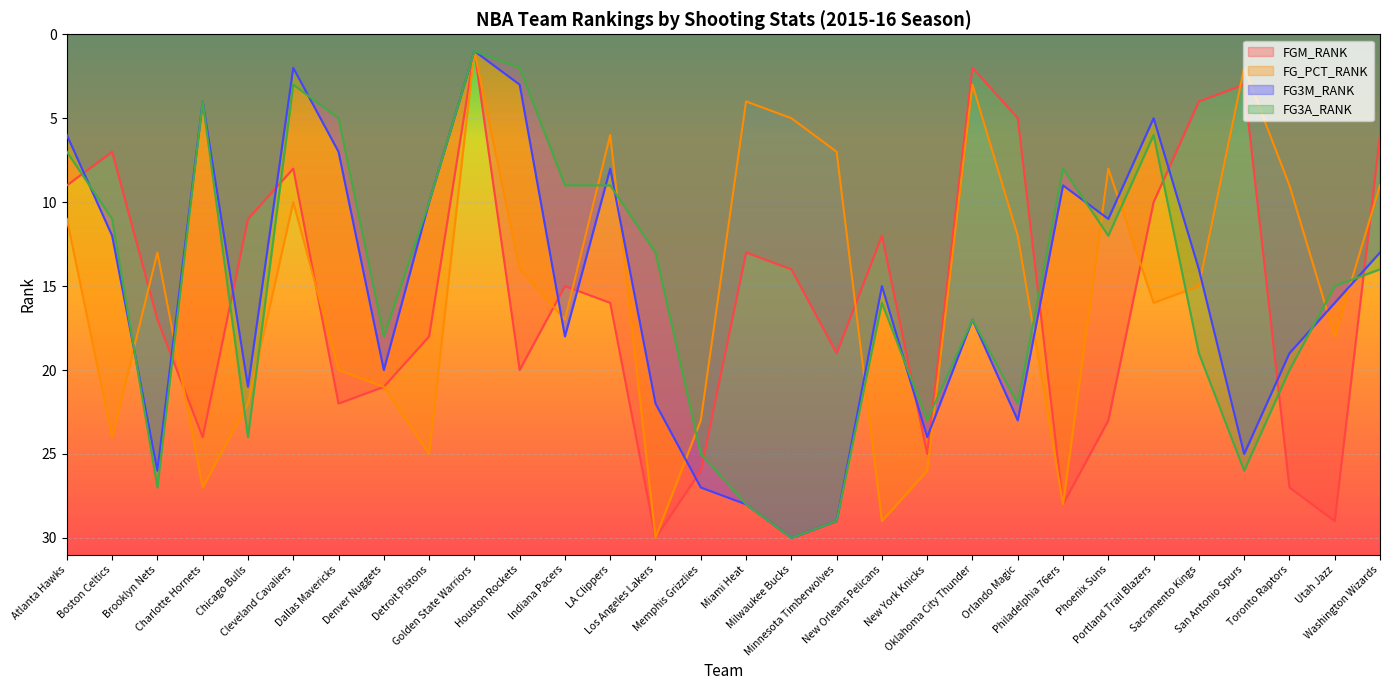

At which category does the chart reach its peak across all series?

Los Angeles Lakers